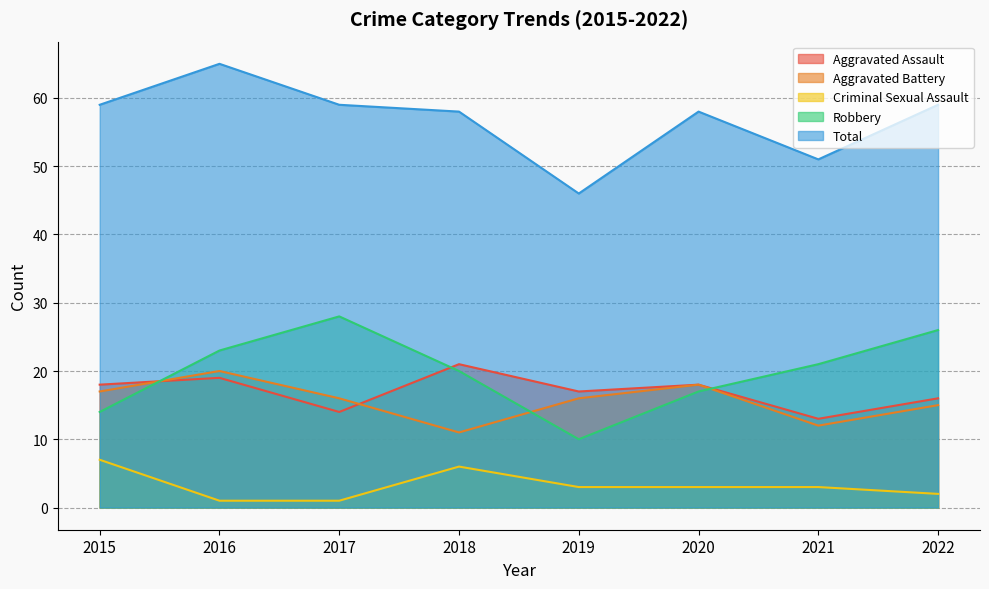

How many data points does each series have?

8